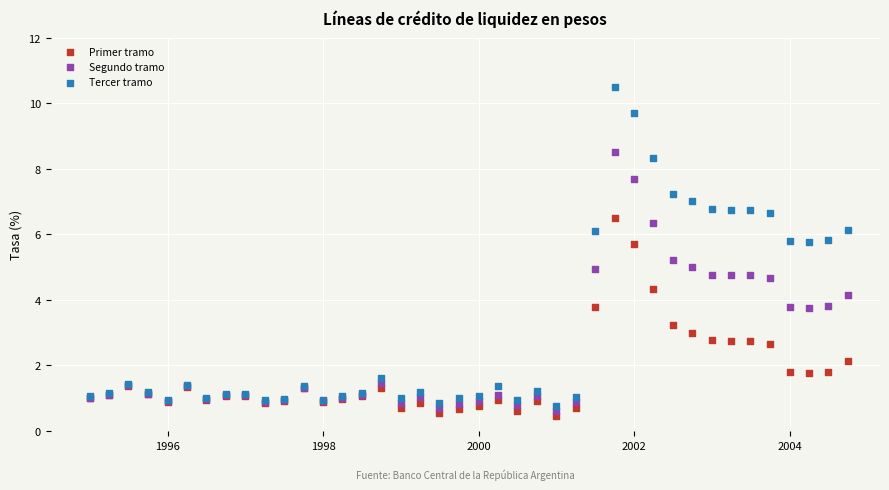

Which series has the widest spread of Y values?

Tercer tramo